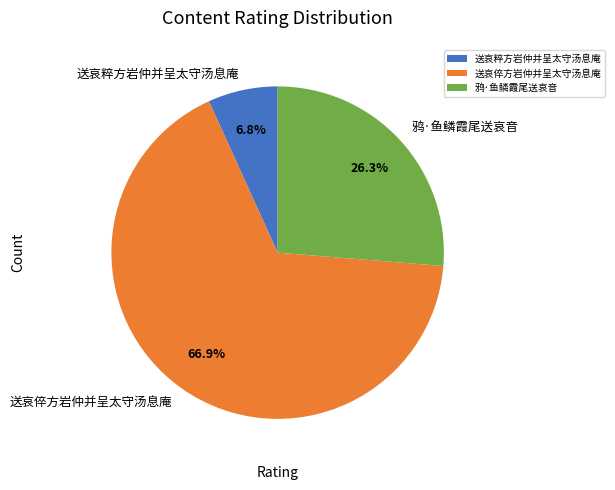

Which slice is the smallest?

送哀粹方岩仲并呈太守汤息庵